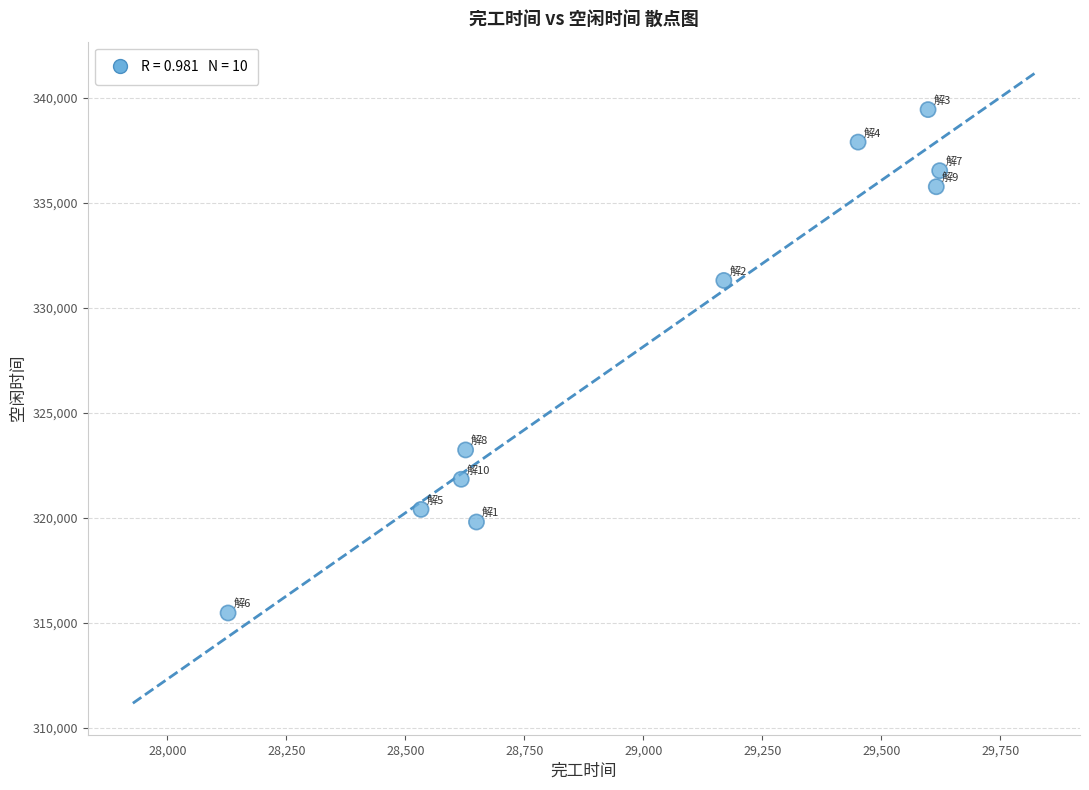

What Y value in the scatter plot is closest to 327448?

331296.9